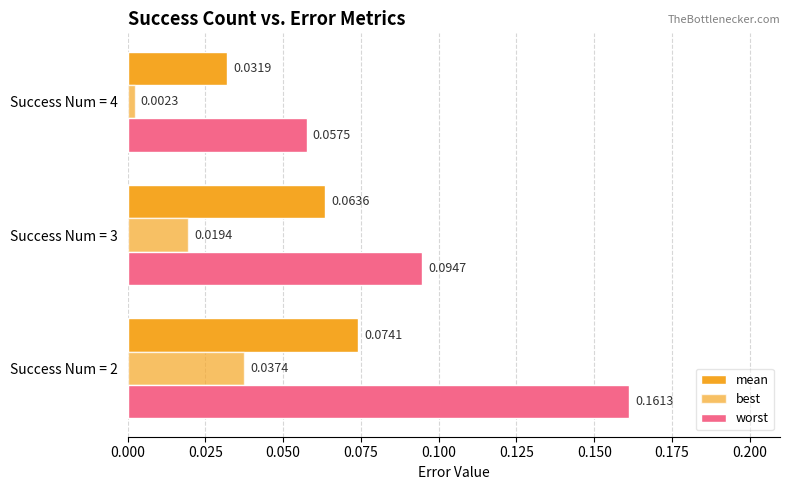

Reading right to left, extract all data points from this chart.

mean: 0.0	0.1	0.1
best: 0.0	0.0	0.0
worst: 0.1	0.1	0.2